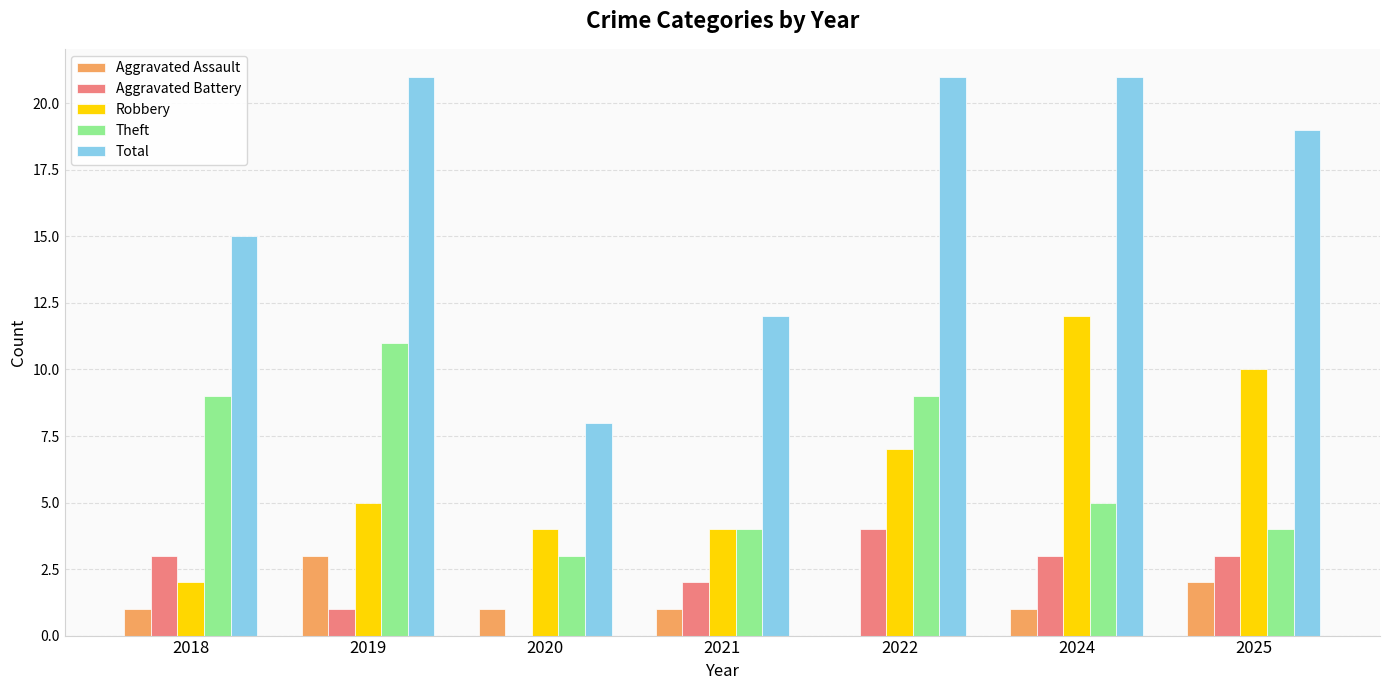

Reading left to right, list all the values displayed in this chart.

Aggravated Assault: 1	3	1	1	0	1	2
Aggravated Battery: 3	1	0	2	4	3	3
Robbery: 2	5	4	4	7	12	10
Theft: 9	11	3	4	9	5	4
Total: 15	21	8	12	21	21	19